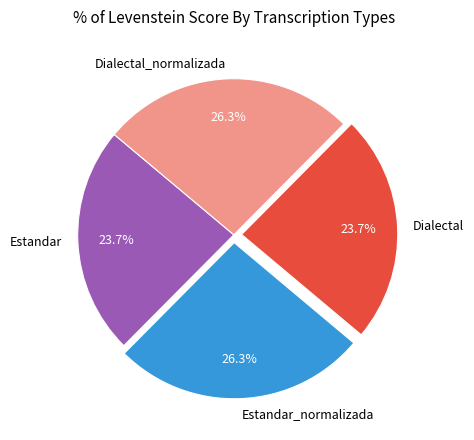

Does Dialectal_normalizada represent more than half of the total?

No